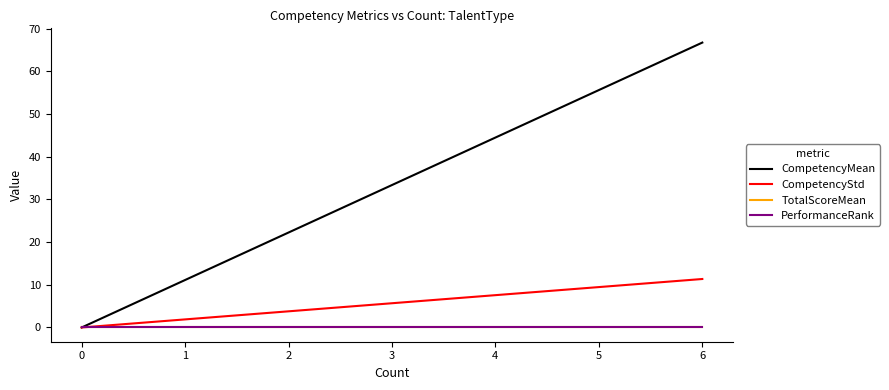

Does the chart display data point markers on the line(s)?

No